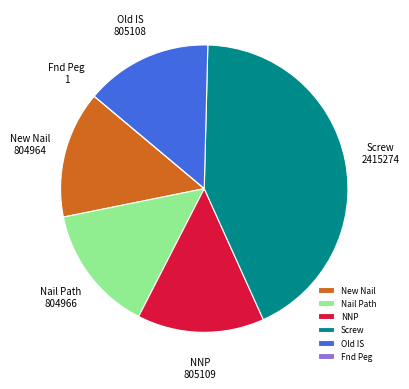

Does NNP account for over 50% of the chart?

No